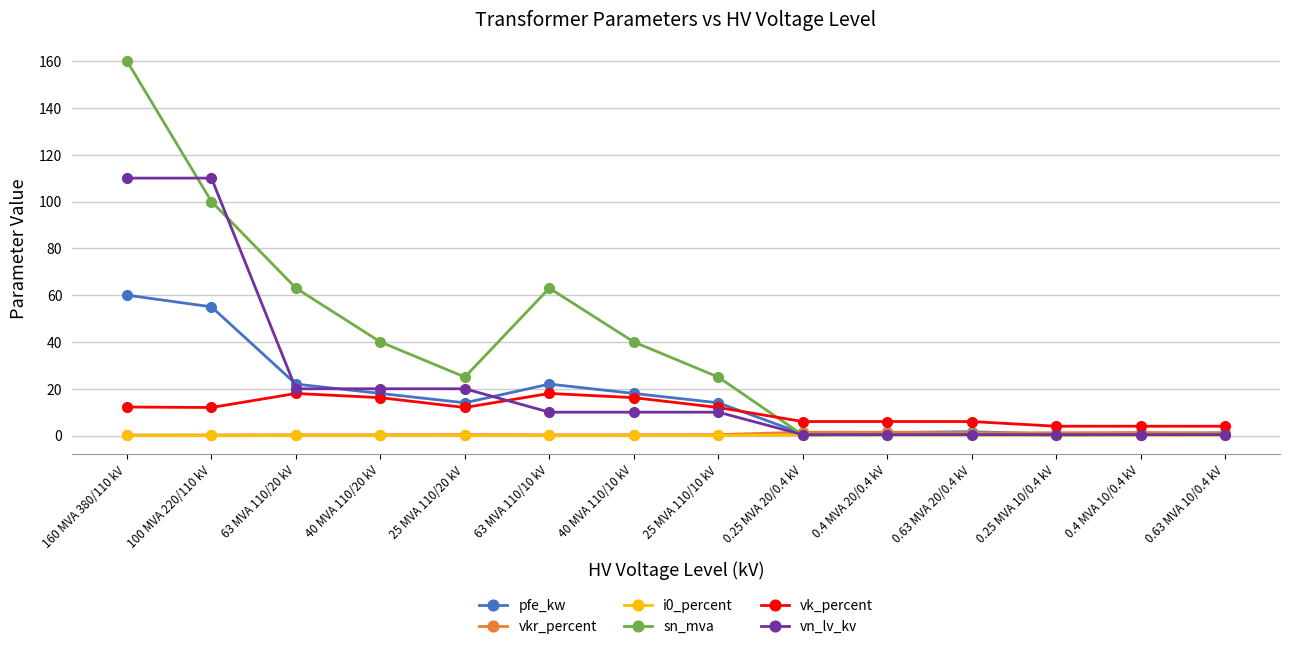

What is the label of the 7th point from the left?

40 MVA 110/10 kV